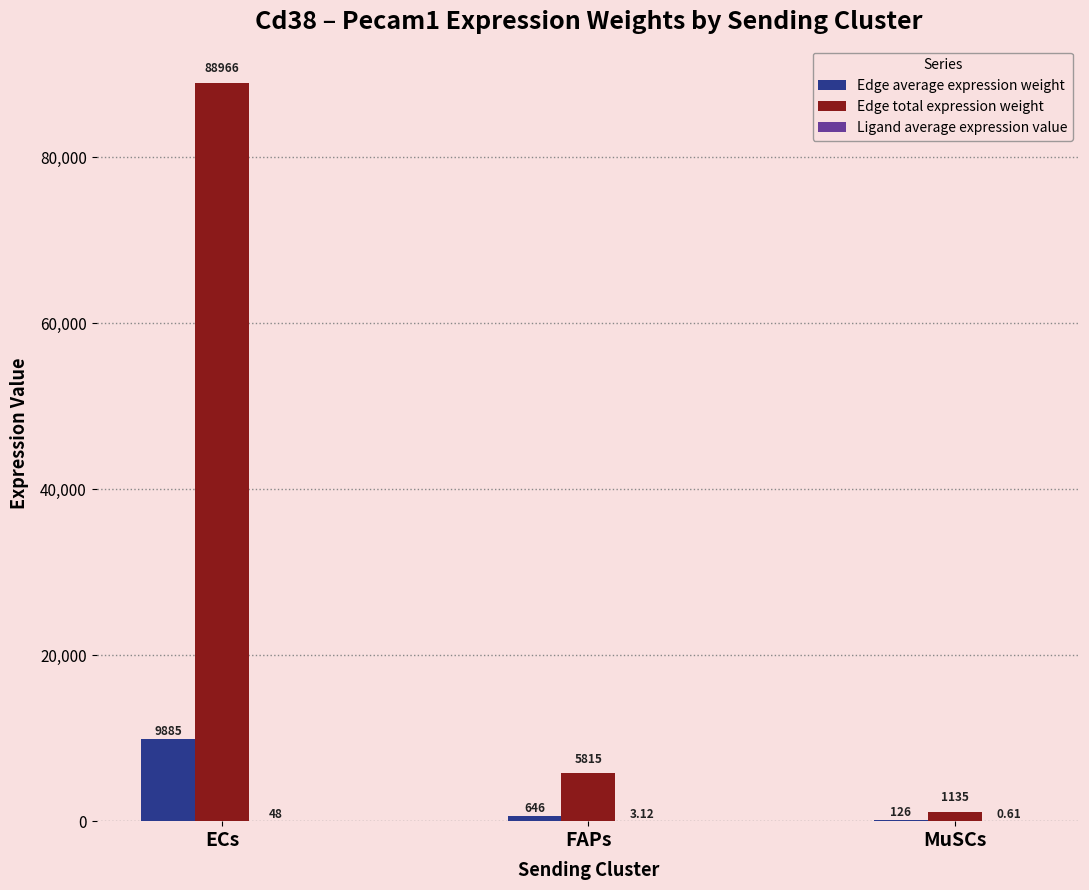

At which category is the sum across all series the highest?

ECs